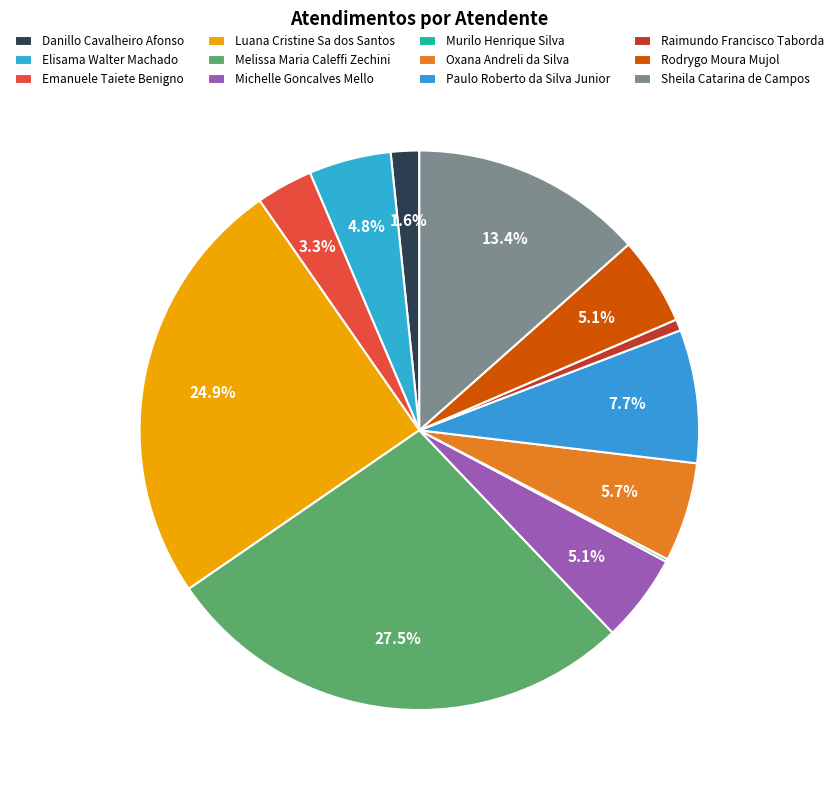

Is it true that Melissa Maria Caleffi Zechini is 36% of the pie?

False